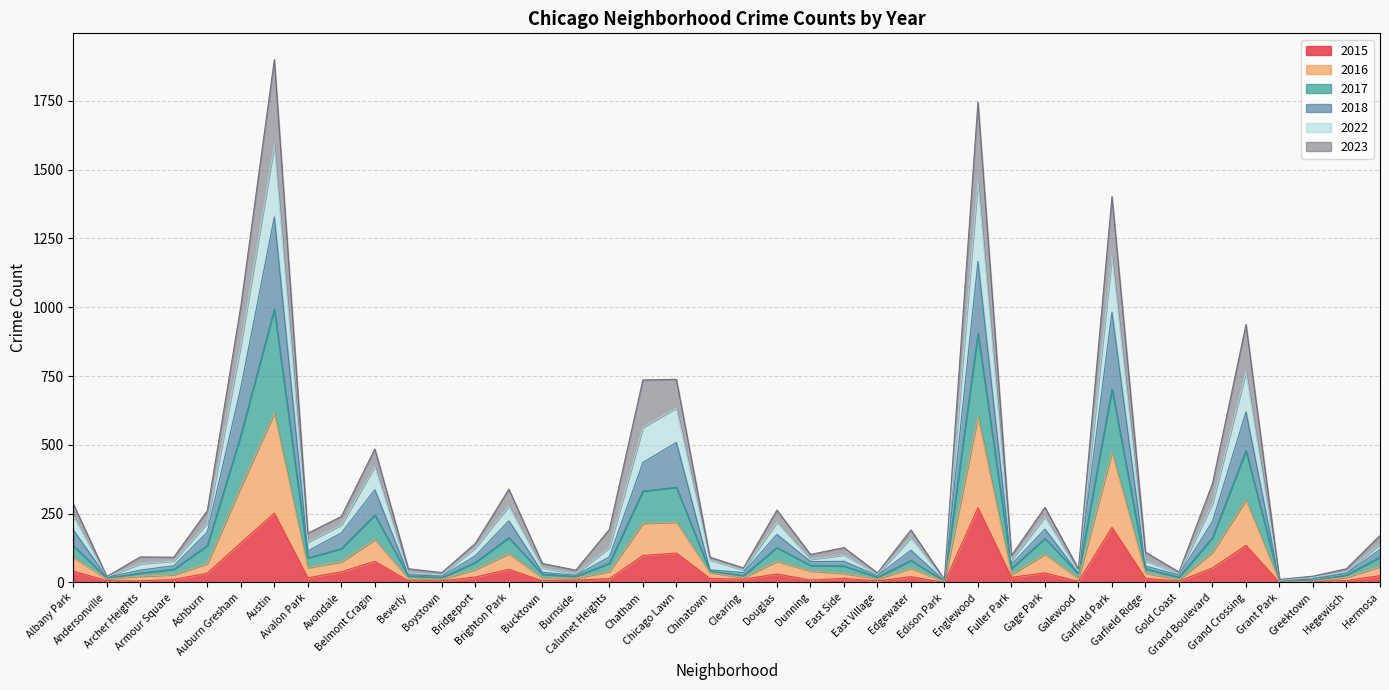

What is the maximum value for 2015?

272